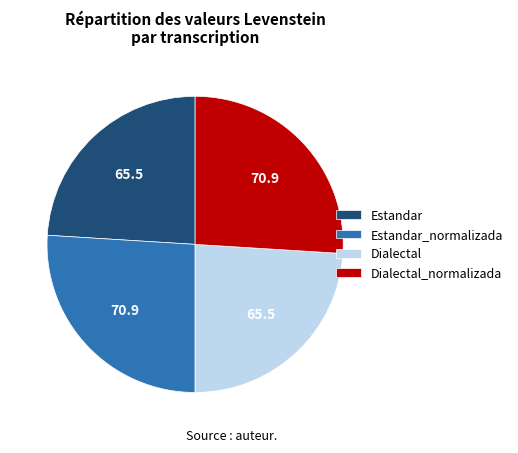

Which has a higher value, Dialectal_normalizada or Dialectal?

Dialectal_normalizada